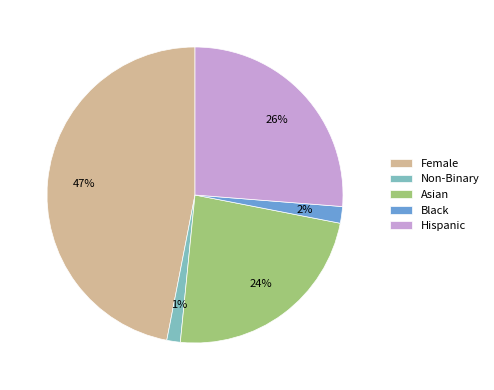

Is Black the majority of the pie?

No